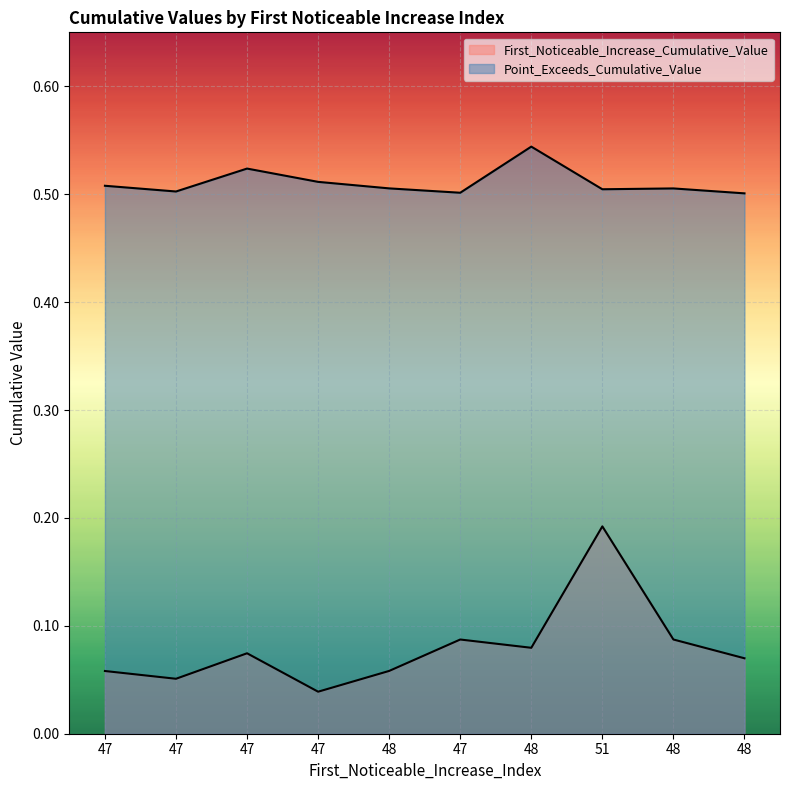

Does the chart display data point markers on the line(s)?

No